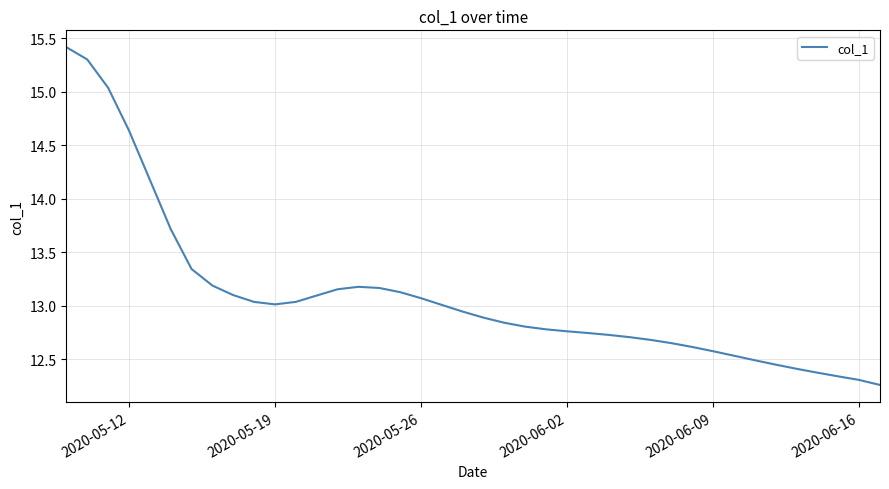

What is the sum of all values?

523.7